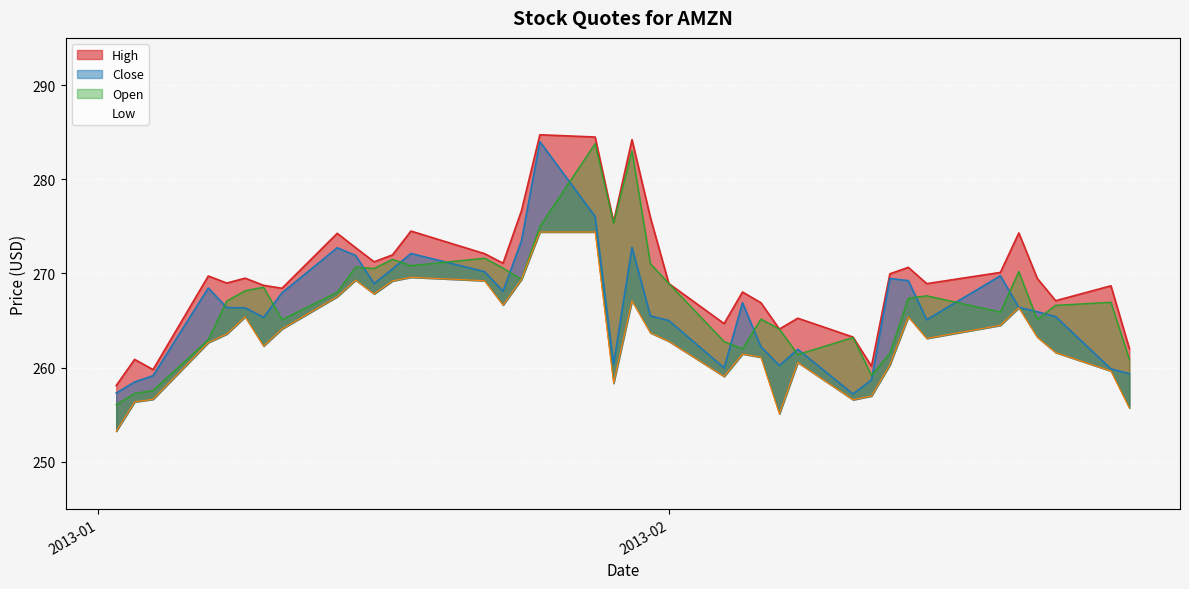

What is the maximum value shown in the chart?

284.7